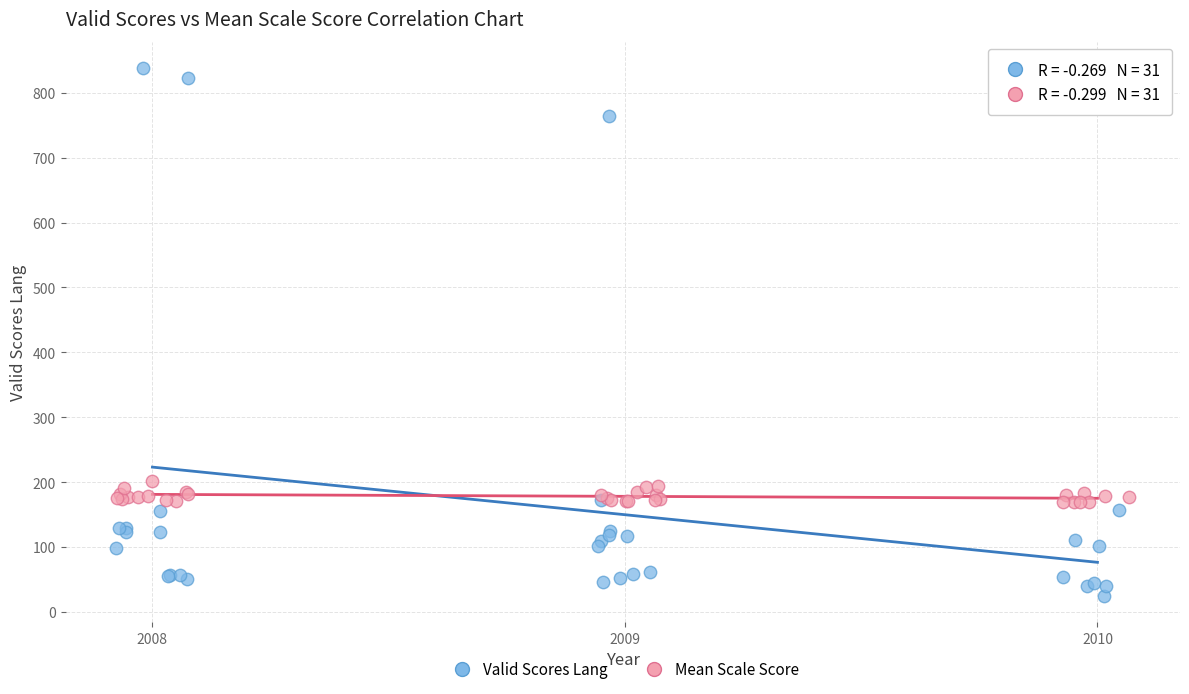

Which series contains the lowest Y value?

Valid Scores Lang